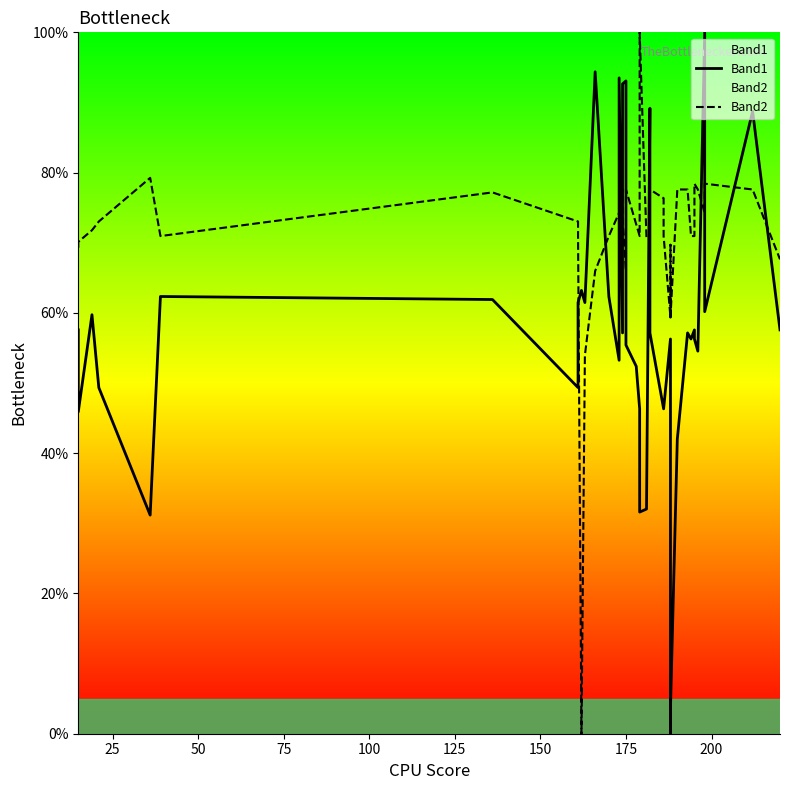

What is the difference between the second highest and minimum values in the Band1 series?

94.4